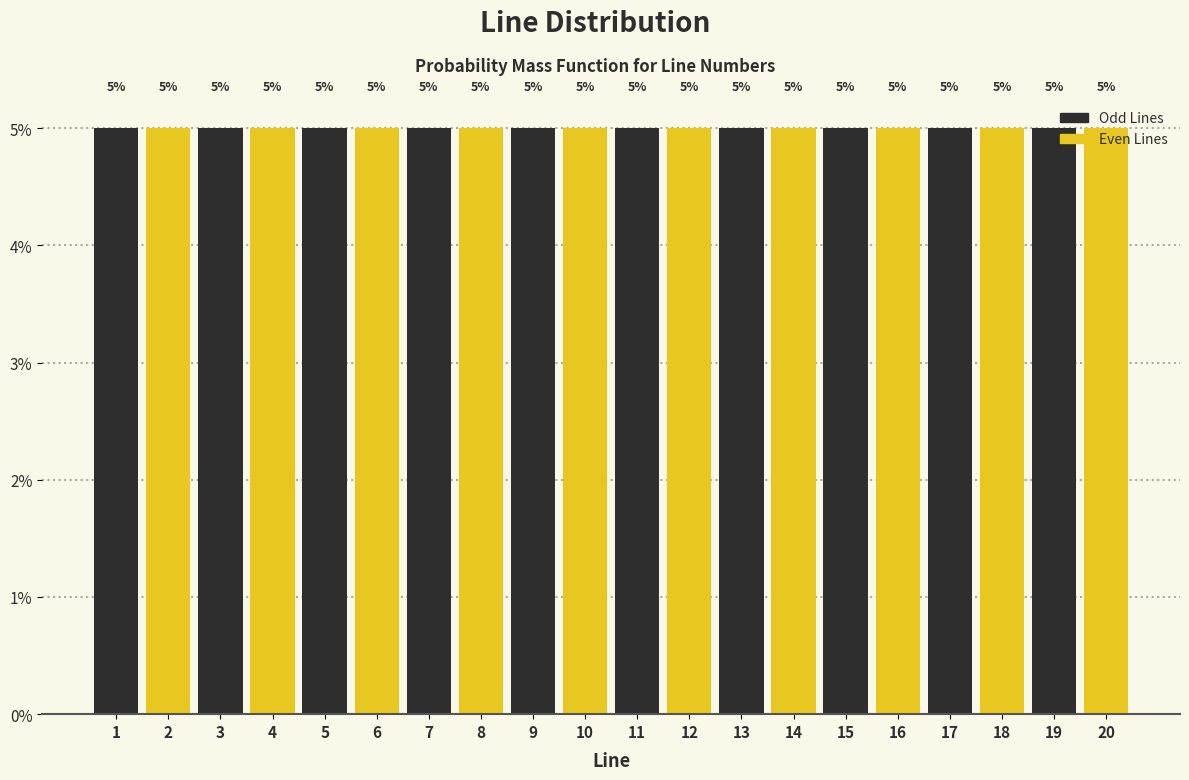

How tall is the bar that spans 9.5 to 10.5 on the x-axis?

5